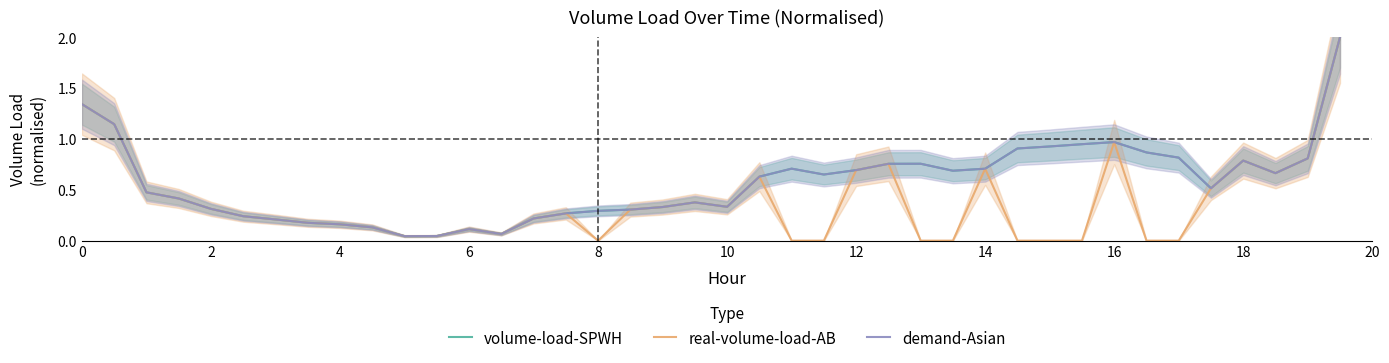

Rank the series by their maximum value, from highest to lowest.

volume-load-SPWH, real-volume-load-AB, demand-Asian